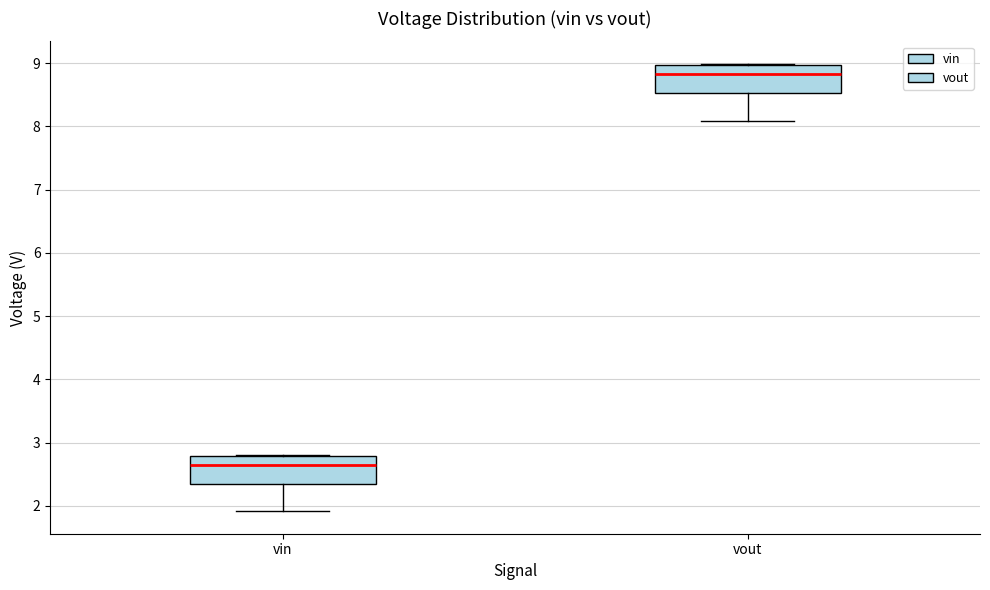

Where does the lower whisker of the box for vout end on the y-axis? The values are not printed on the chart, so give them approximately, as read against the axis.

8.1